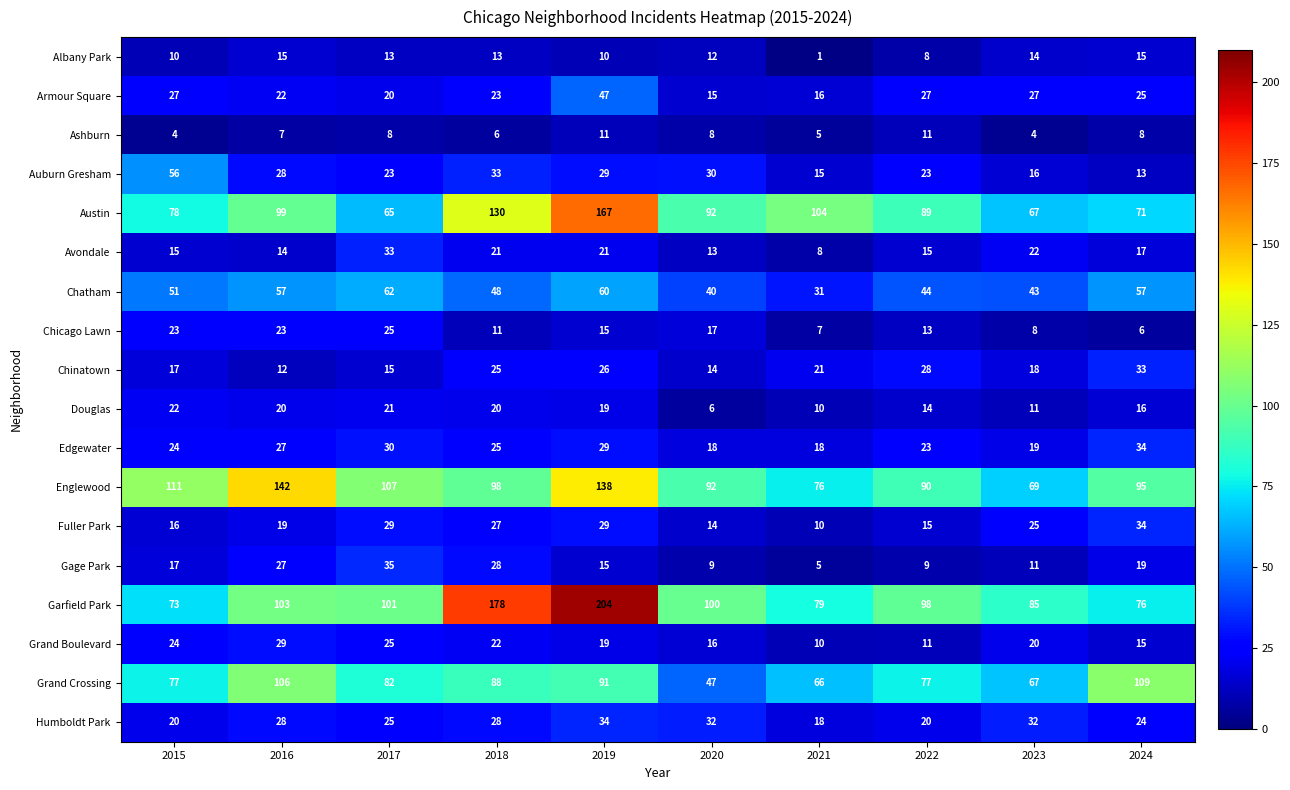

The value of Chinatown at 2020 is 9. True or false?

False